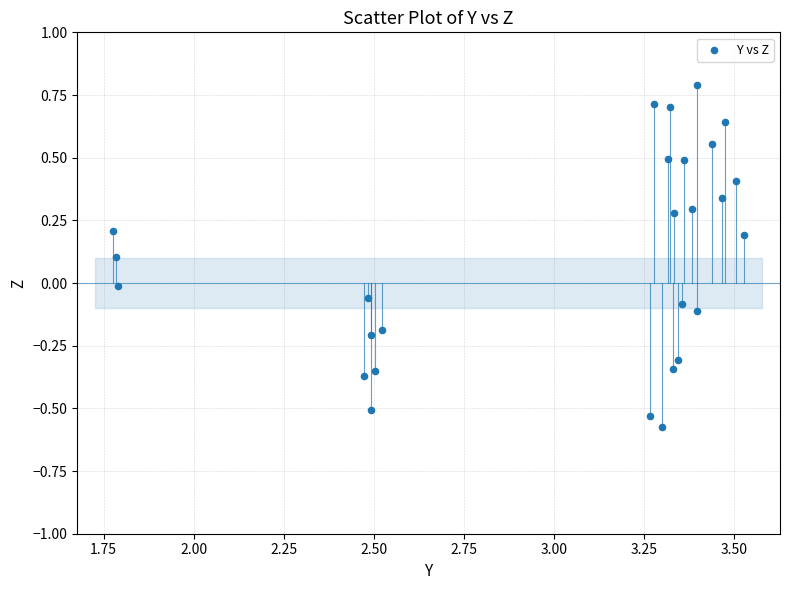

What is the range of X values (max minus min)?

1.8